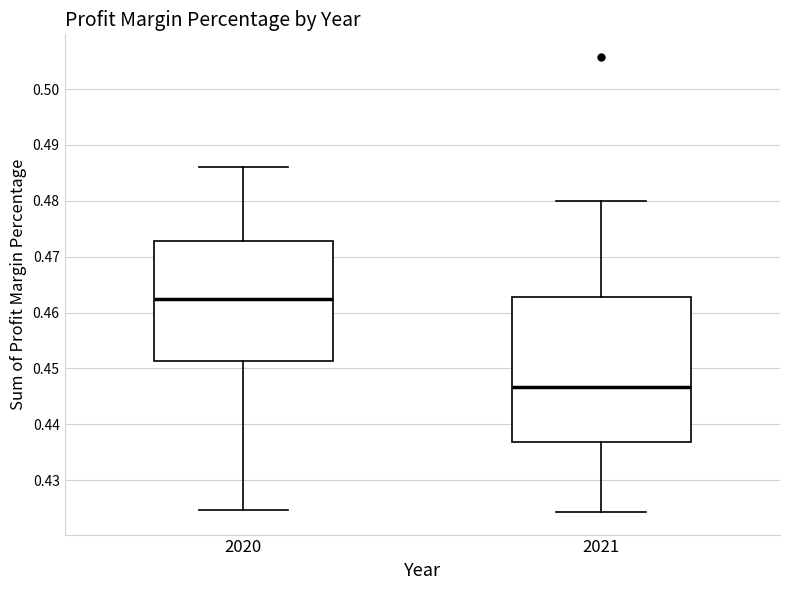

Reading left to right, read every box against the y-axis: the position of its median line, the range the box covers, and the ends of its whiskers. The values are not printed on the chart, so give them approximately, as read against the axis.

2020: median 0.462, box 0.451 to 0.473, whiskers 0.425 to 0.486
2021: median 0.447, box 0.437 to 0.463, whiskers 0.424 to 0.480